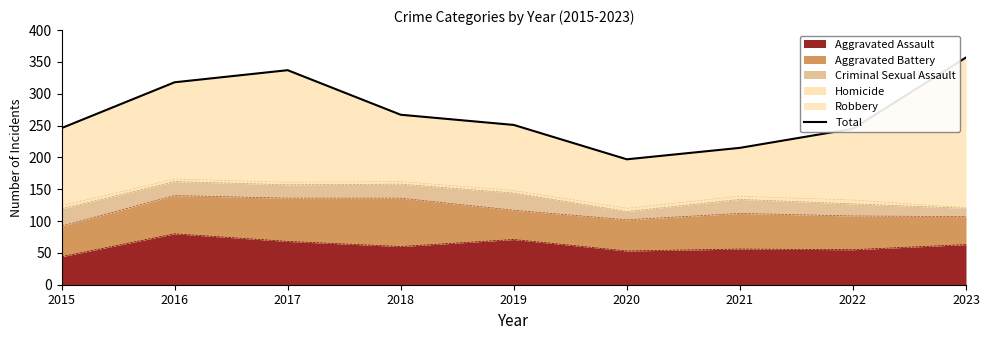

List the labels in order of value, smallest first.

2020, 2021, 2022, 2015, 2019, 2018, 2016, 2017, 2023